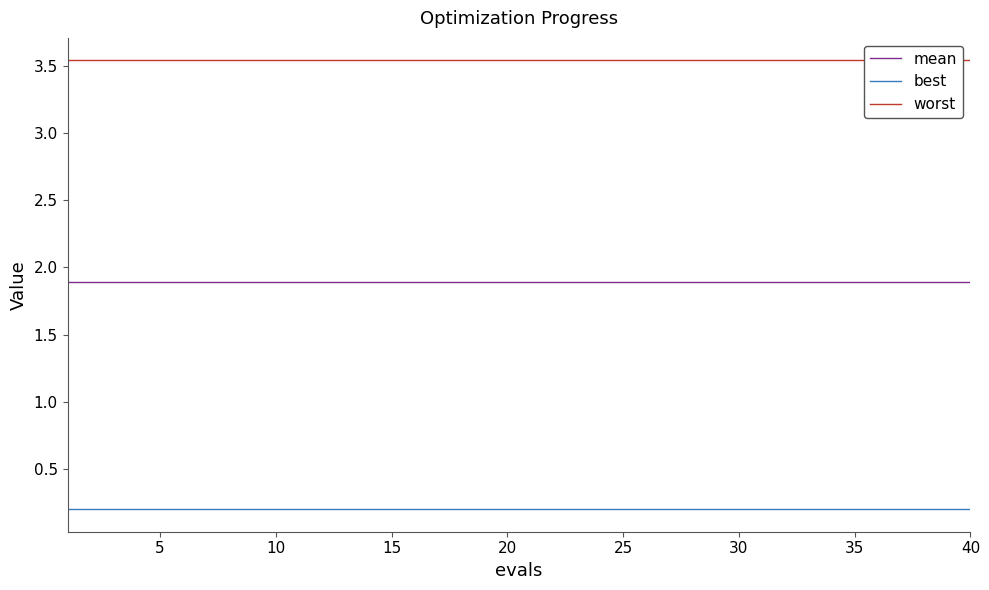

True or false: worst and mean cross at least once.

False